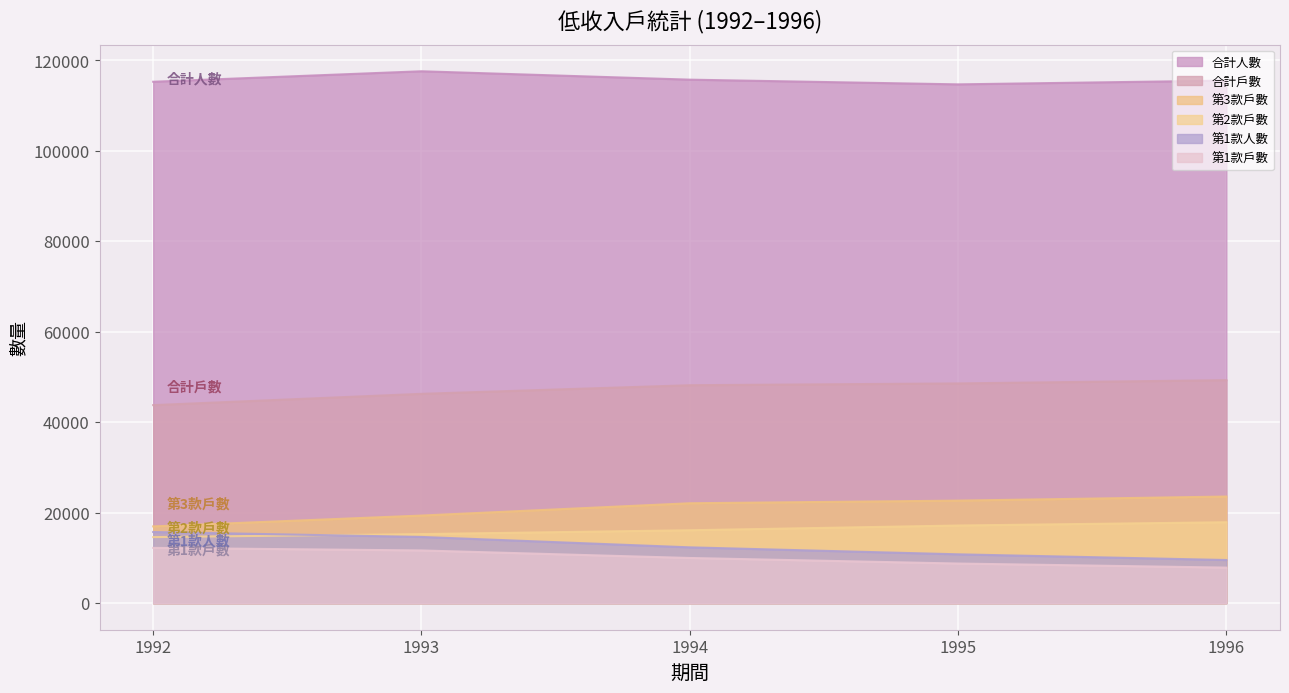

True or false: 合計人數 and 第2款戶數 cross at least once.

False